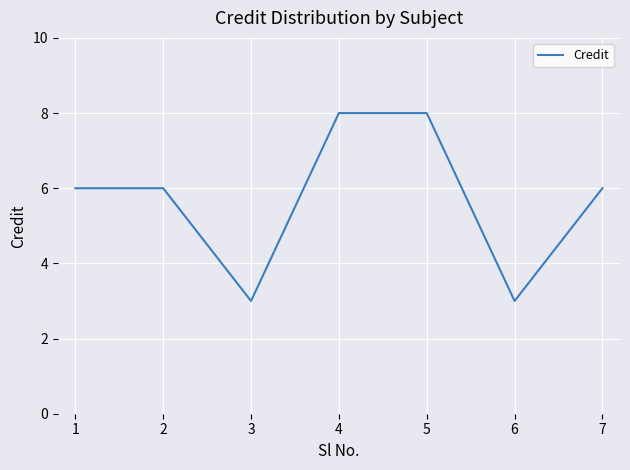

Reading left to right, extract all data points from this chart.

6	6	3	8	8	3	6